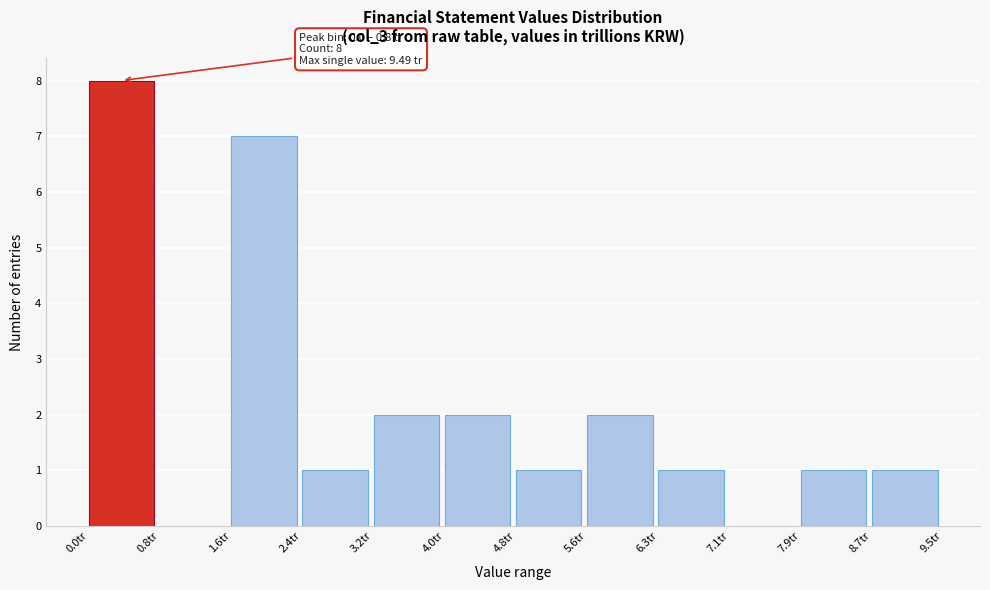

Over which range of the x-axis is the bar tallest?

0.0 to 0.8